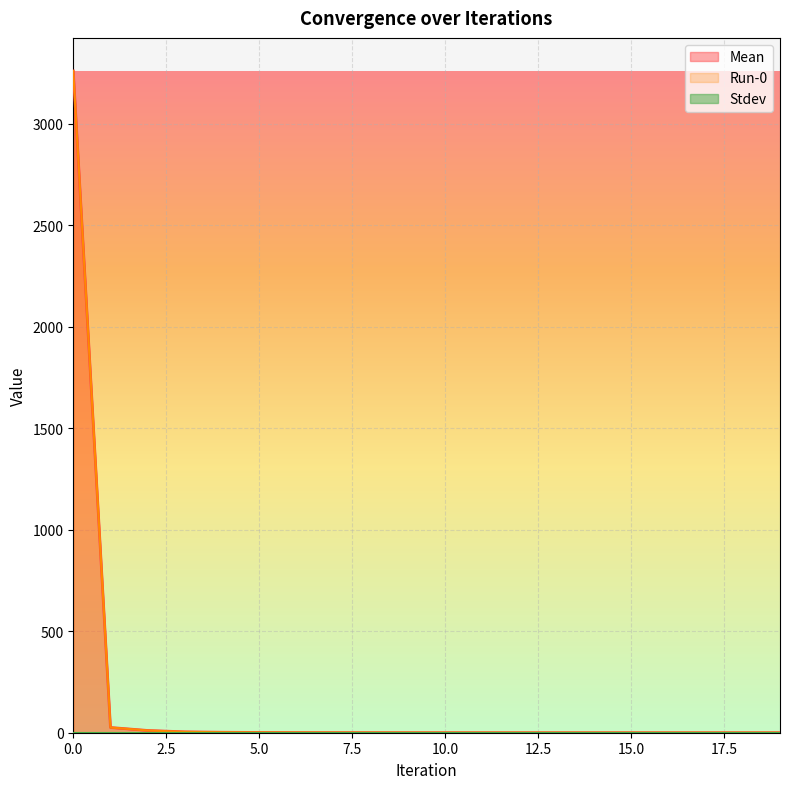

Is it true that Mean equals 3260.4 at 0?

True